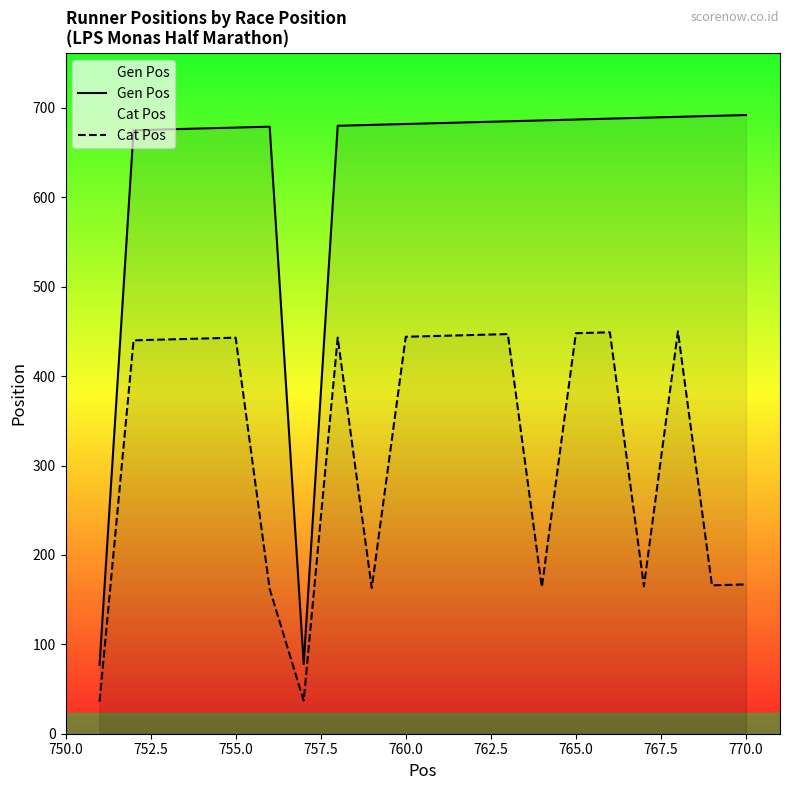

Does the chart have visible grid lines?

No